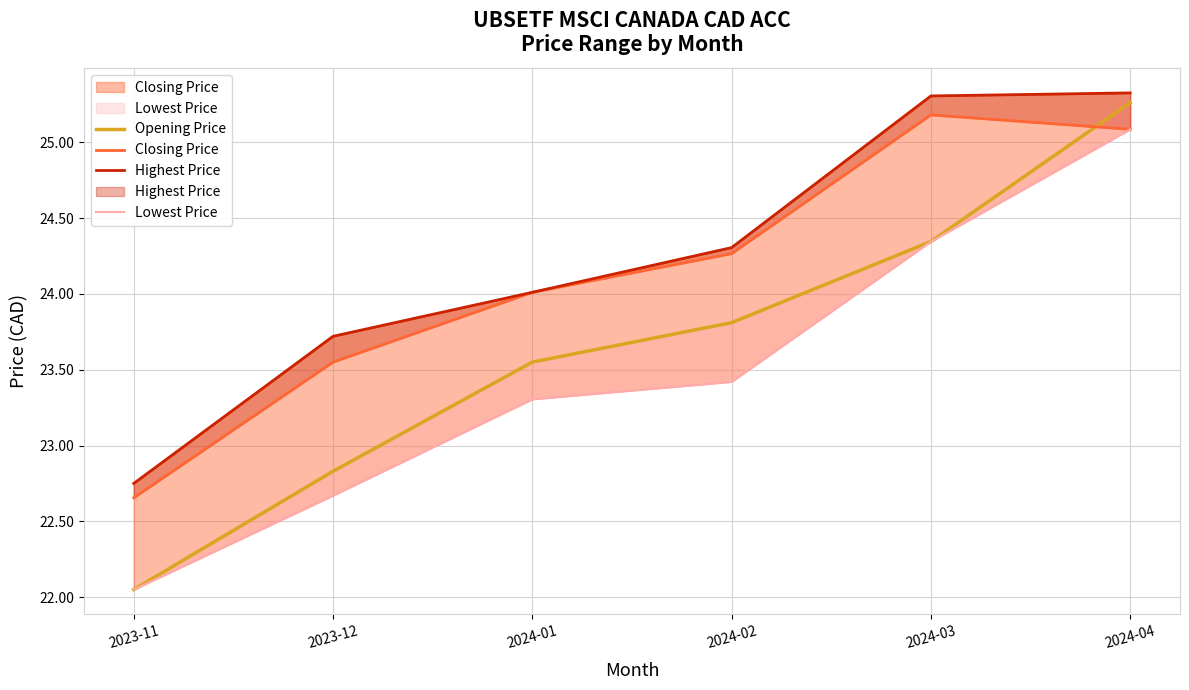

Is the value of Lowest Price at 2024-03 greater than the value of Opening Price at 2023-11?

Yes